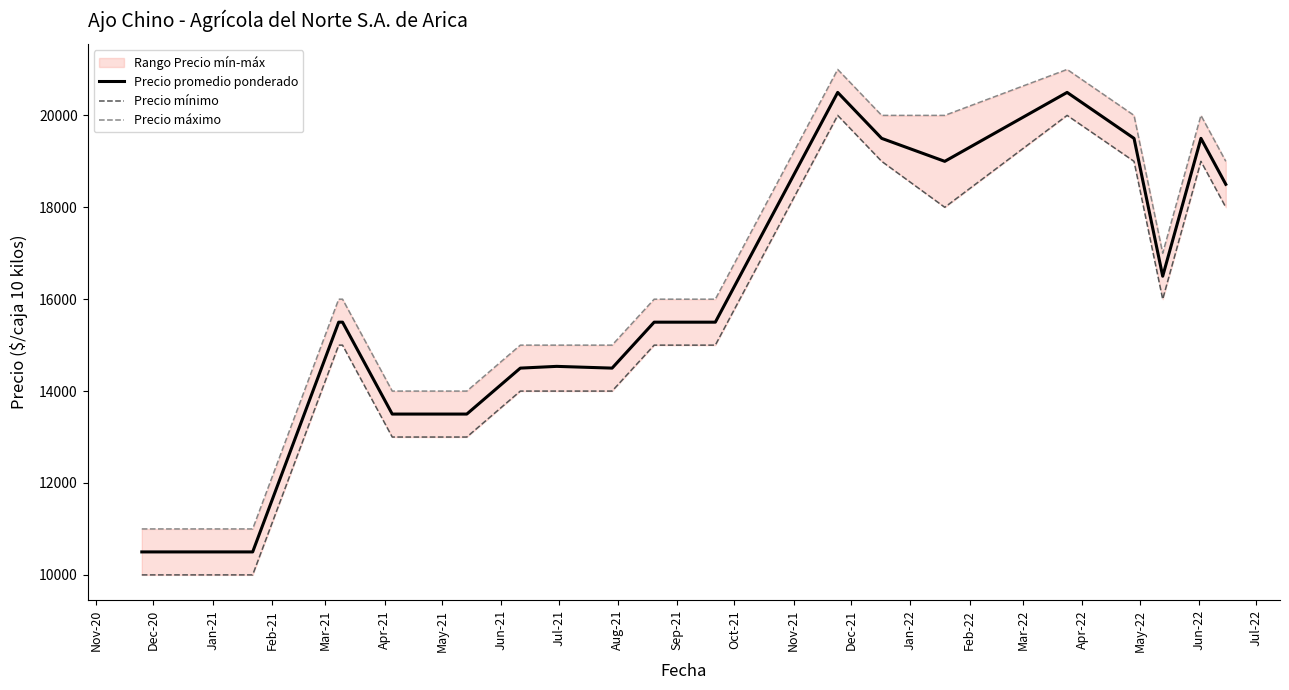

Reading left to right, what are all the values shown in this chart?

Precio promedio ponderado: 10500	10500	10500	15500	15500	13500	13500	14500	14538	14500	15500	15500	15500	20500	19500	19000	20500	19500	16500	19500	18500
Precio mínimo: 10000	10000	10000	15000	15000	13000	13000	14000	14000	14000	15000	15000	15000	20000	19000	18000	20000	19000	16000	19000	18000
Precio máximo: 11000	11000	11000	16000	16000	14000	14000	15000	15000	15000	16000	16000	16000	21000	20000	20000	21000	20000	17000	20000	19000